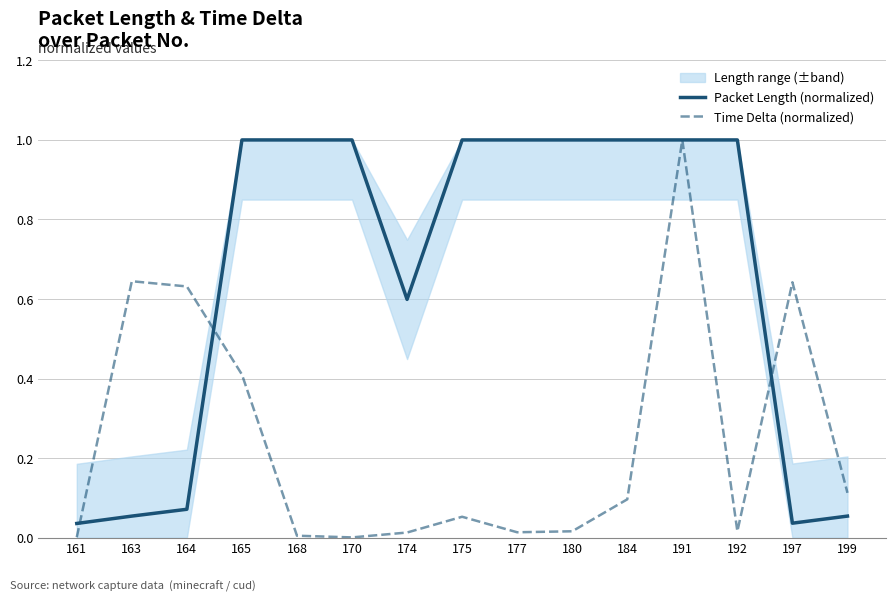

At which category is the sum across all series the highest?

191